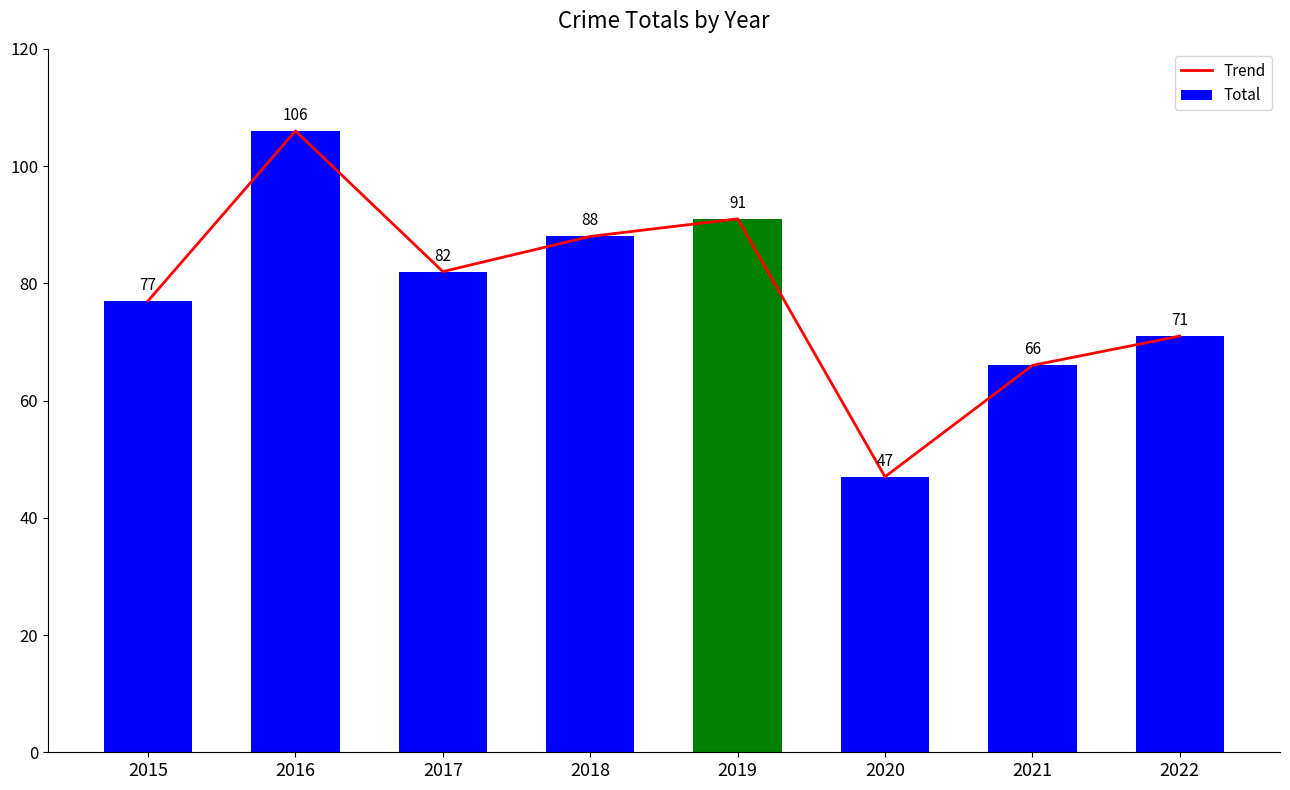

What is the average value?

78